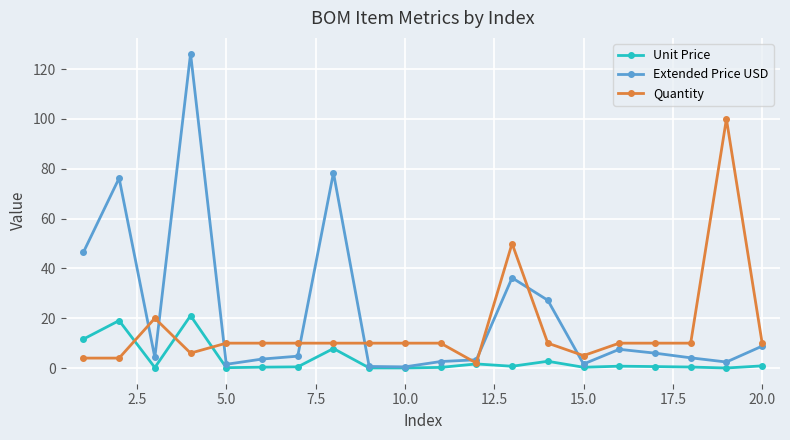

True or false: Quantity has more than 0 interior local peaks.

True